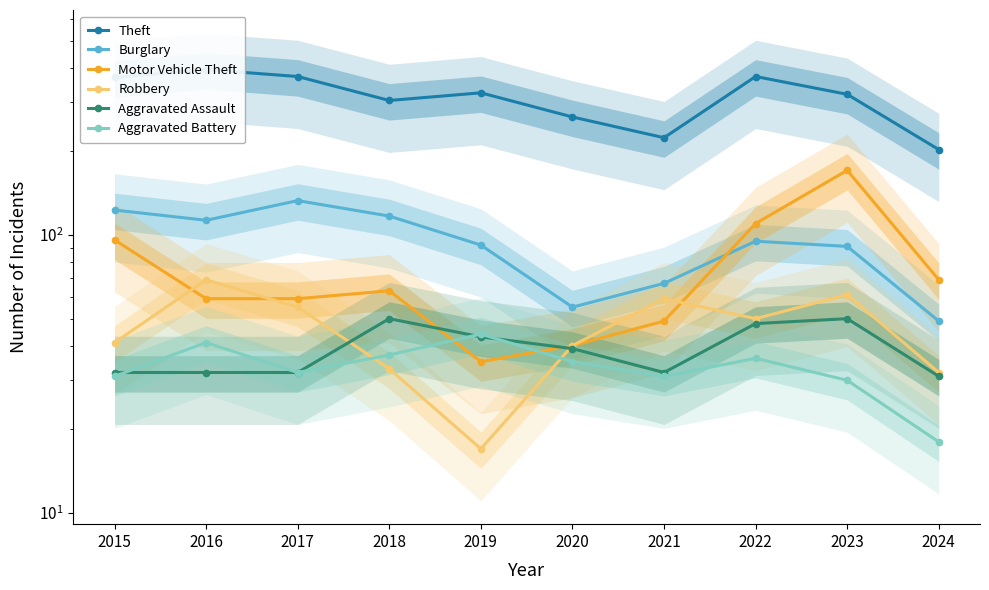

What are all the series names shown in the legend?

Theft, Burglary, Motor Vehicle Theft, Robbery, Aggravated Assault, Aggravated Battery